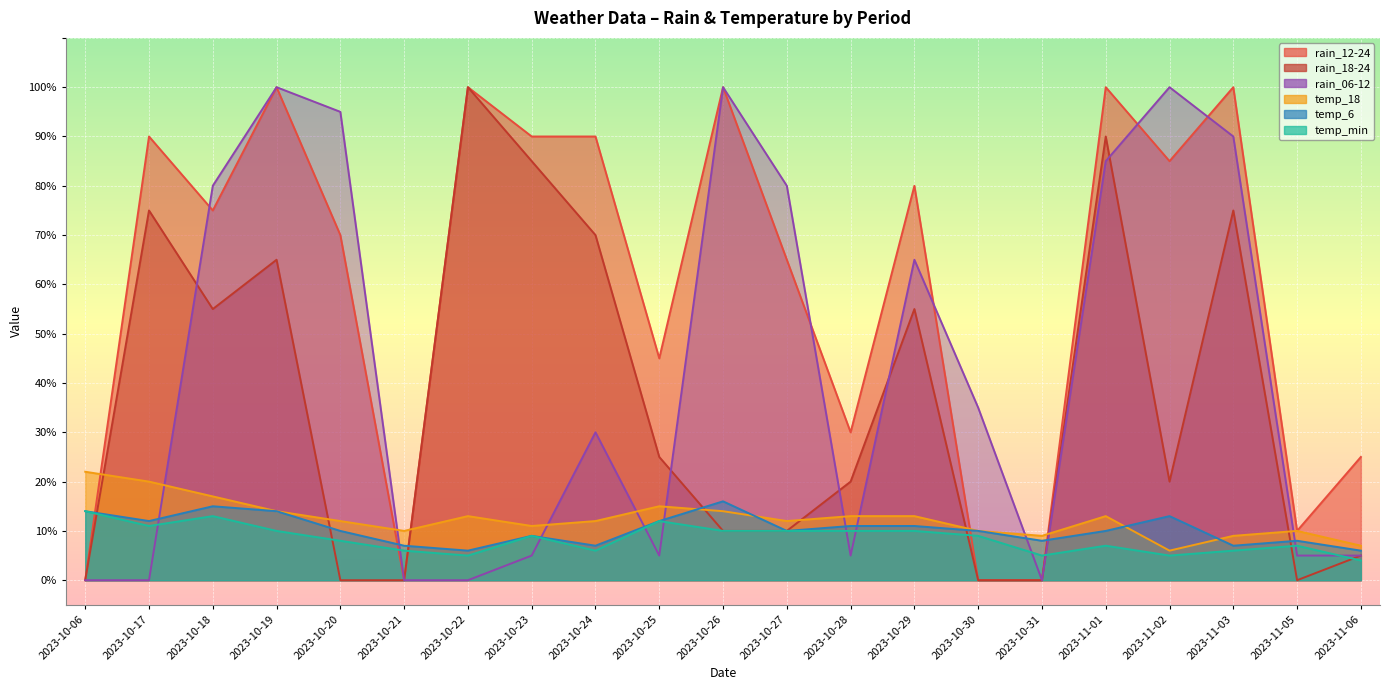

How many values in the rain_18-24 series exceed 20?

10